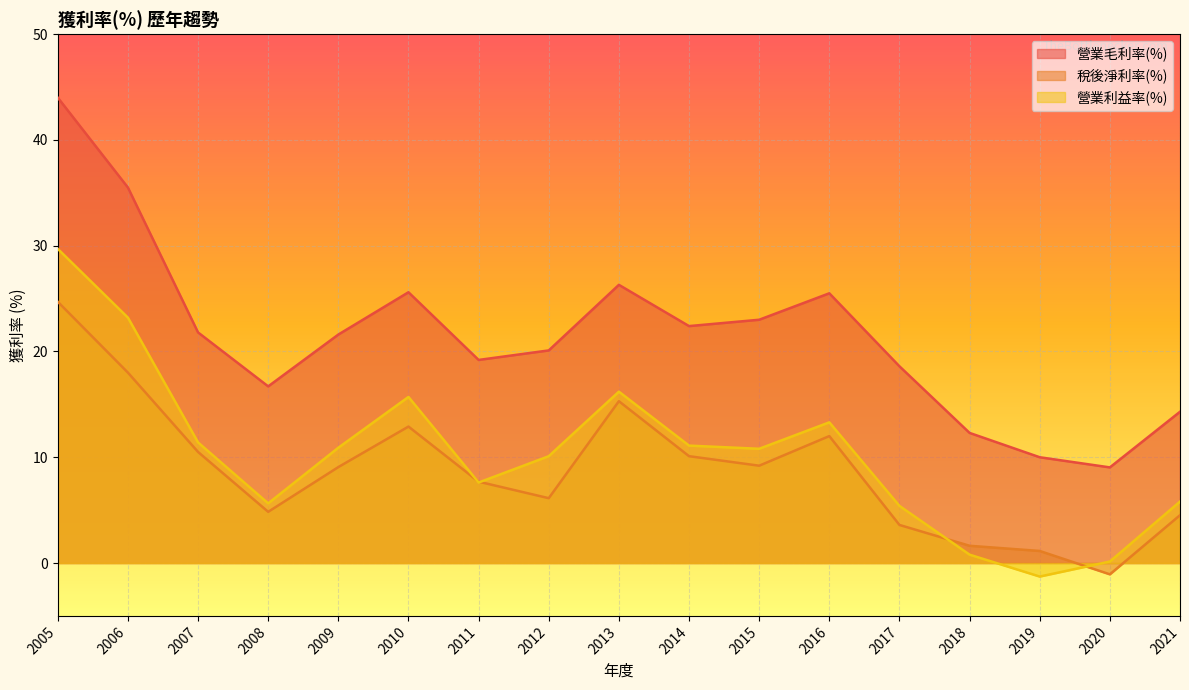

Where is 營業利益率(%) nearest to the value 14?

2016